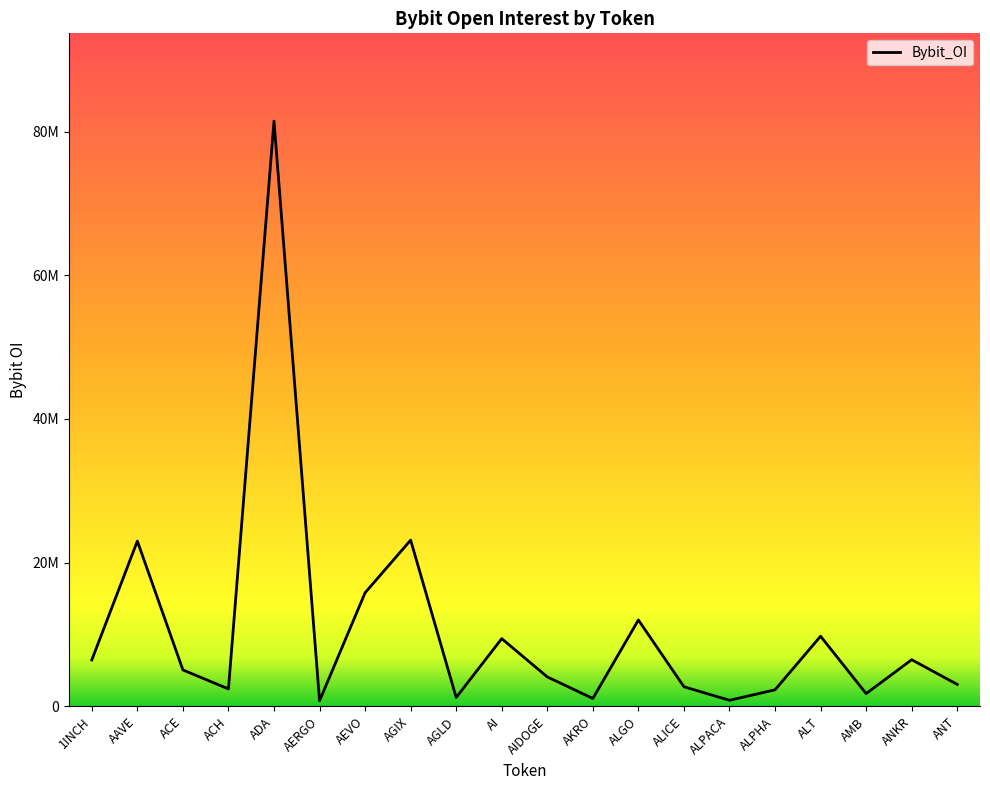

What is the maximum value shown in the chart?

81450723